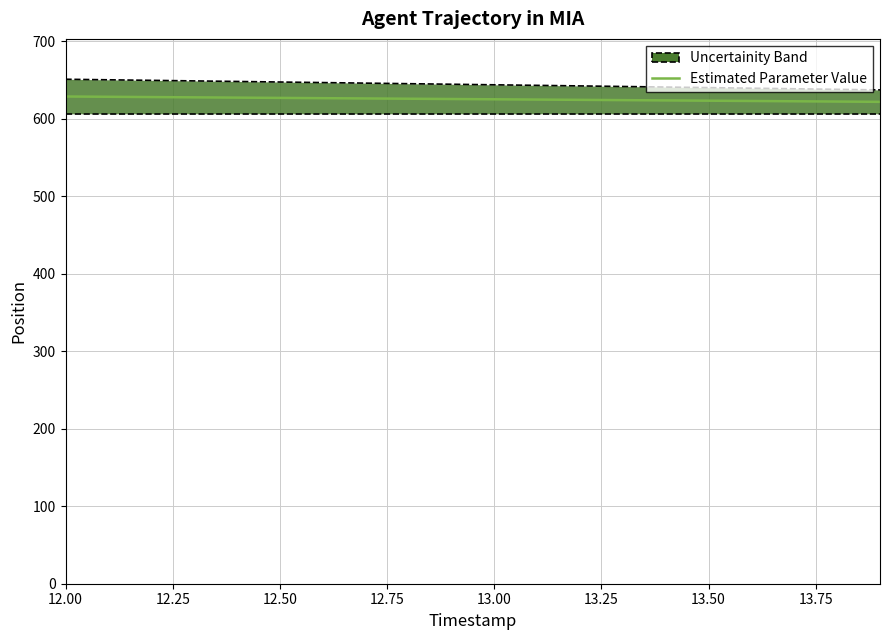

Does the chart have visible grid lines?

Yes